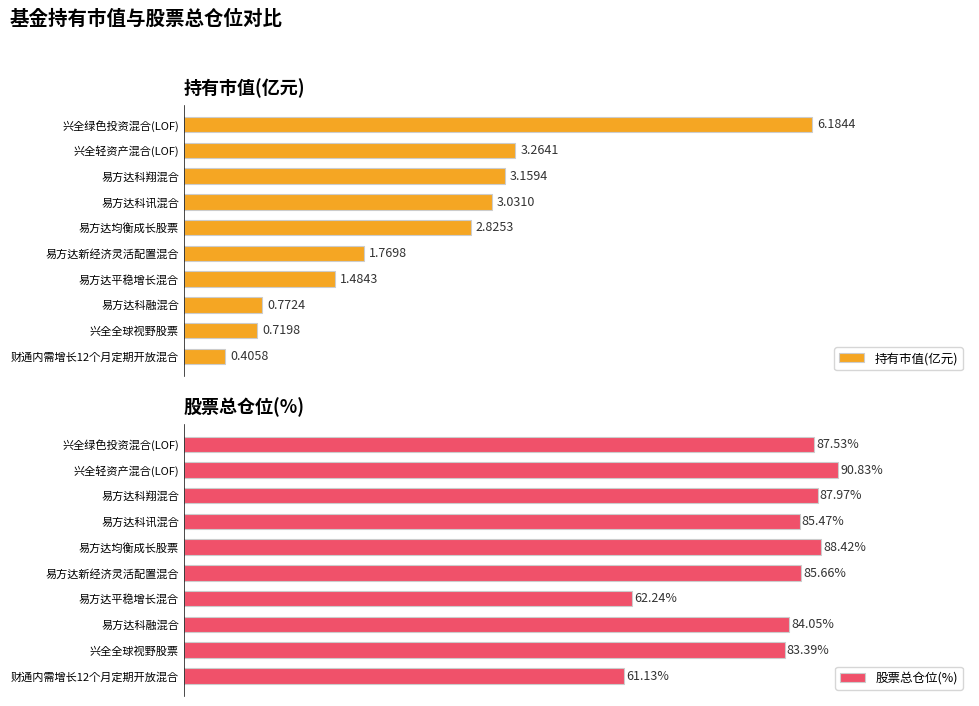

Count the number of data series in this chart.

2